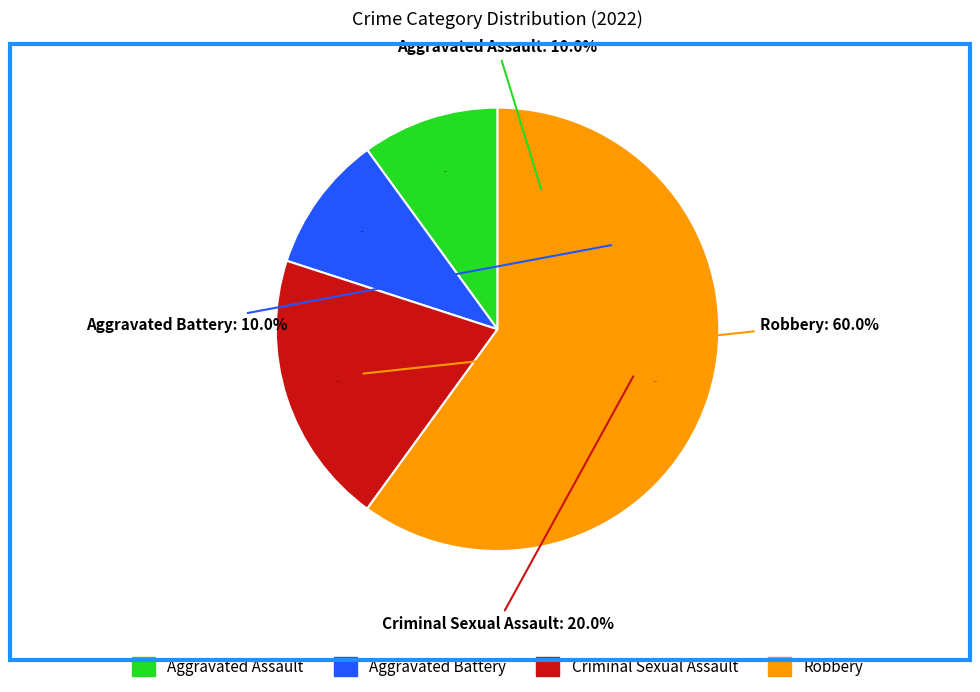

The Criminal Sexual Assault slice represents 20% of the pie. True or false?

True